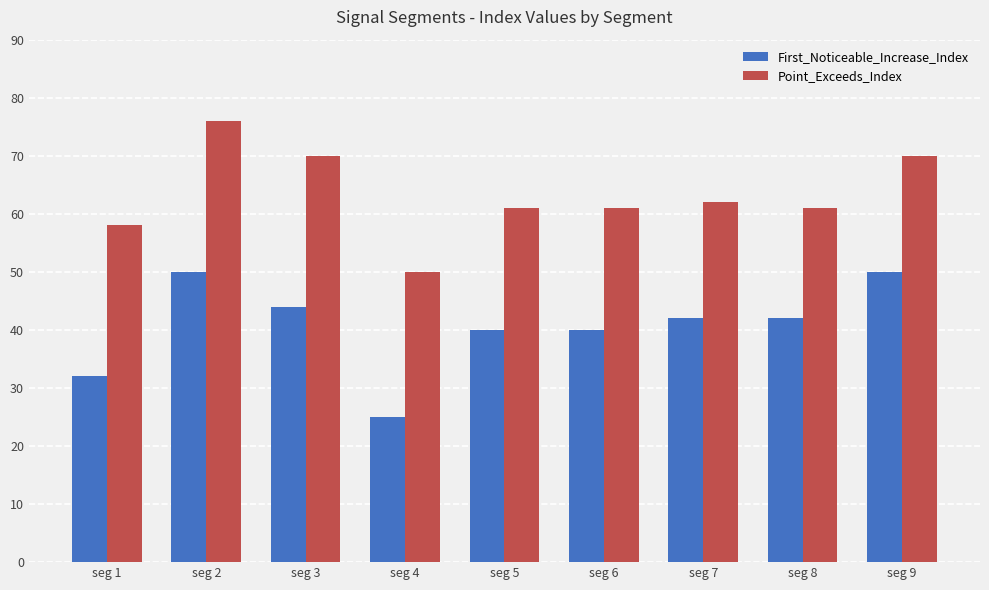

What is the minimum value for Point_Exceeds_Index?

50